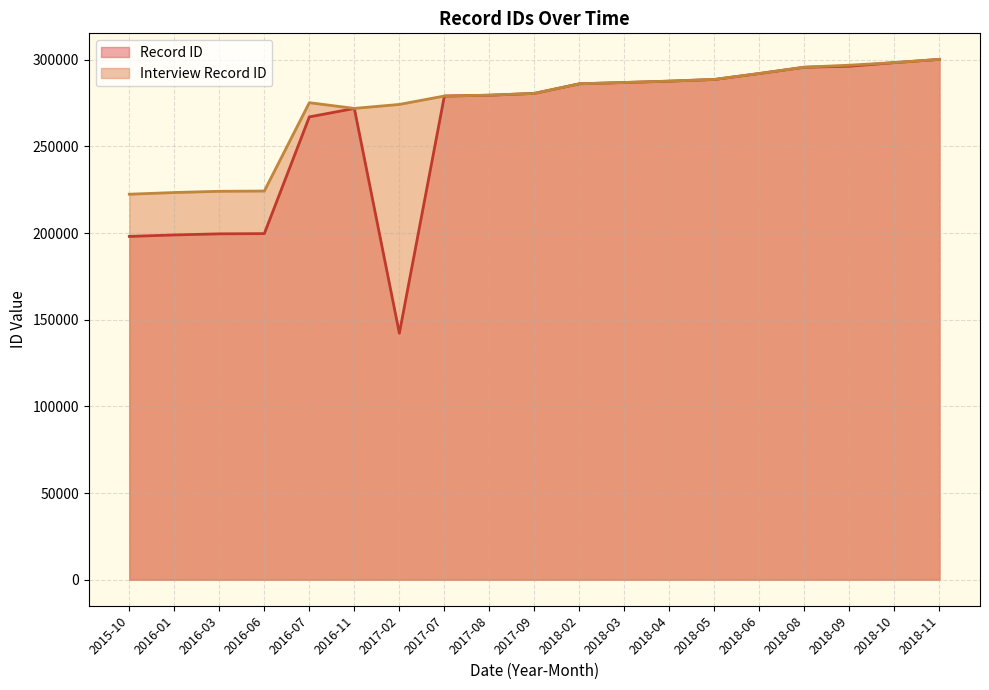

Where is Interview Record ID nearest to the value 261350?

2016-11